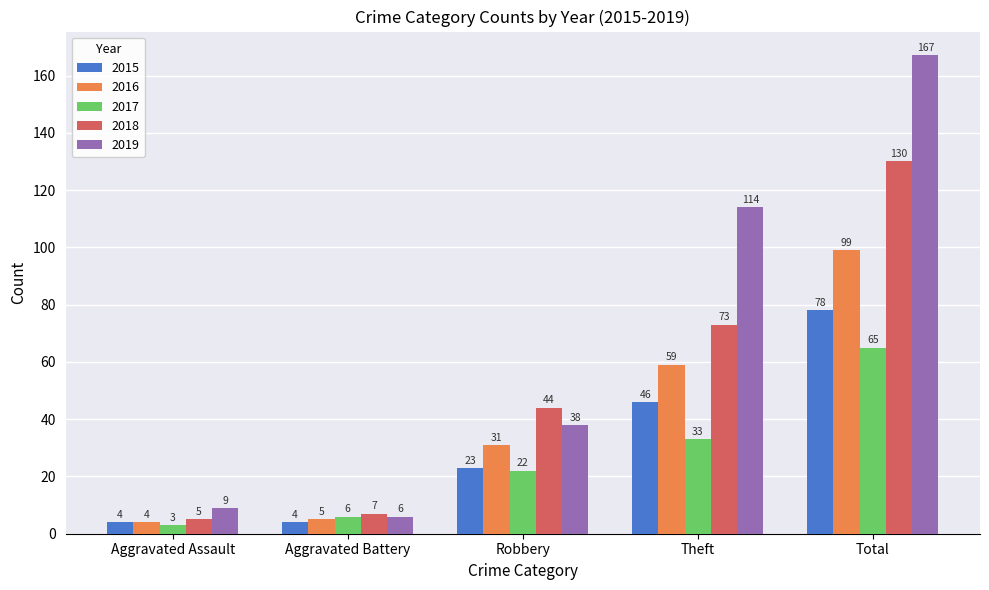

What value does the 2019 series have at Robbery, to the nearest 5?

40